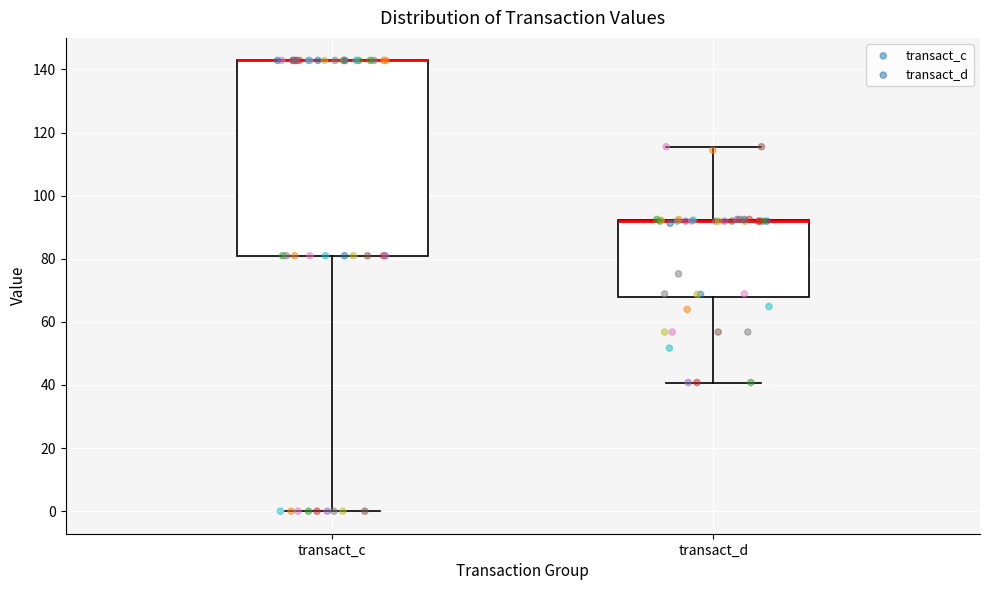

Reading left to right, read every box against the y-axis: the position of its median line, the range the box covers, and the ends of its whiskers. The values are not printed on the chart, so give them approximately, as read against the axis.

transact_c: median 142 (drawn on the box's upper edge), box 80 to 142, whiskers 0 to 142
transact_d: median 92 (drawn on the box's upper edge), box 68 to 92, whiskers 40 to 116